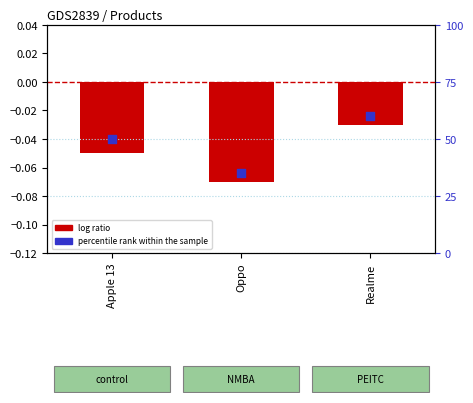

Which series has the widest spread of Y values?

percentile rank within the sample